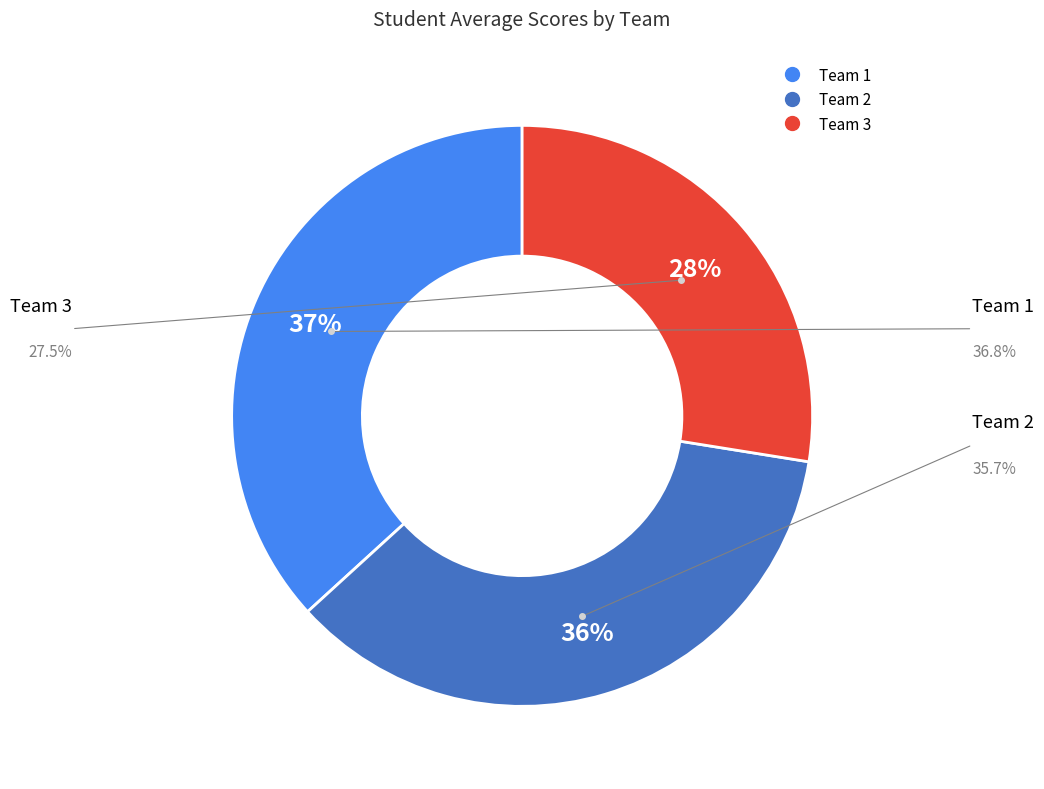

To the nearest percent, what is the difference between the largest and smallest slice percentages?

9%